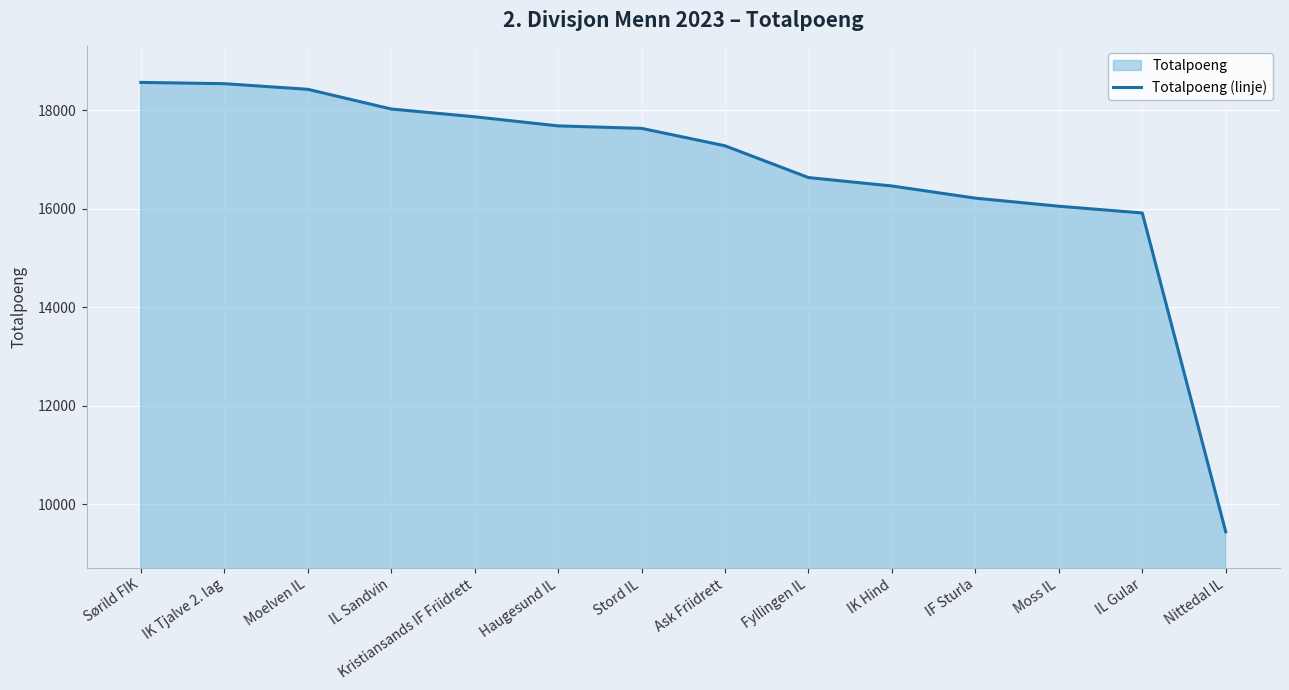

Where does the data first go above 17628?

Sørild FIK